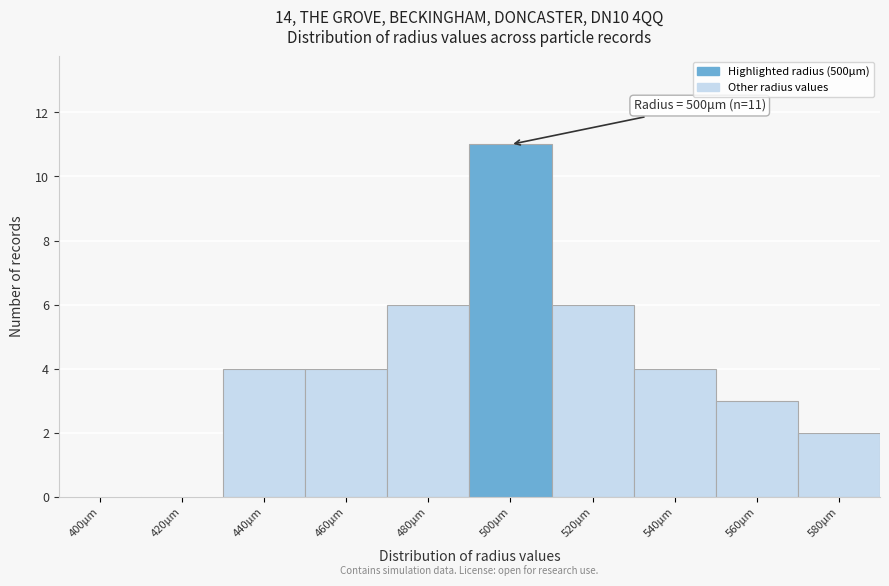

The chart shows a value of 3 at 580μm. True or false?

False